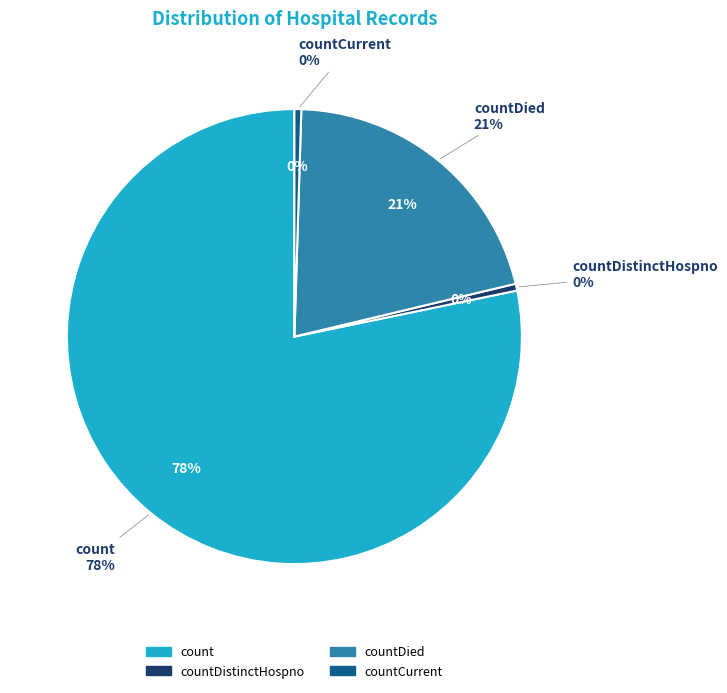

True or false: countDied accounts for 21% of the total.

True